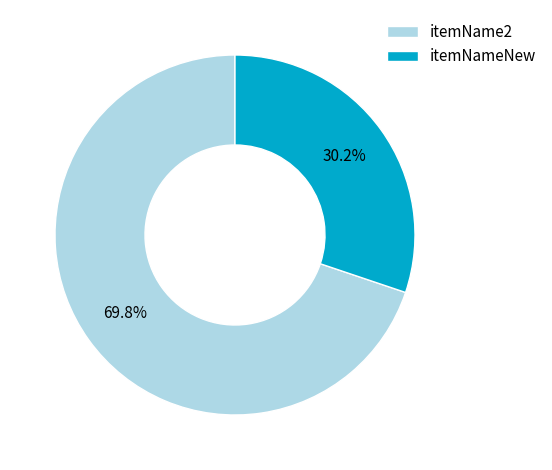

What percentage is NOT represented by itemNameNew?

69.8%